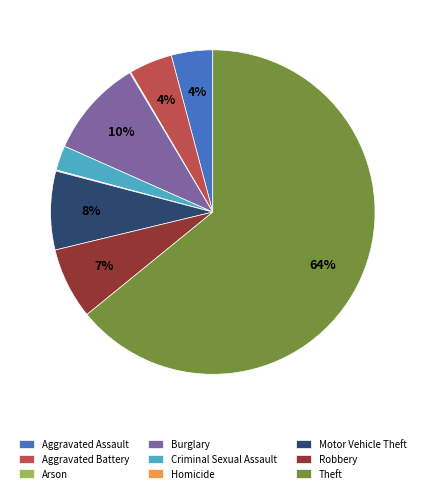

To the nearest percent, what is the average slice percentage?

11%